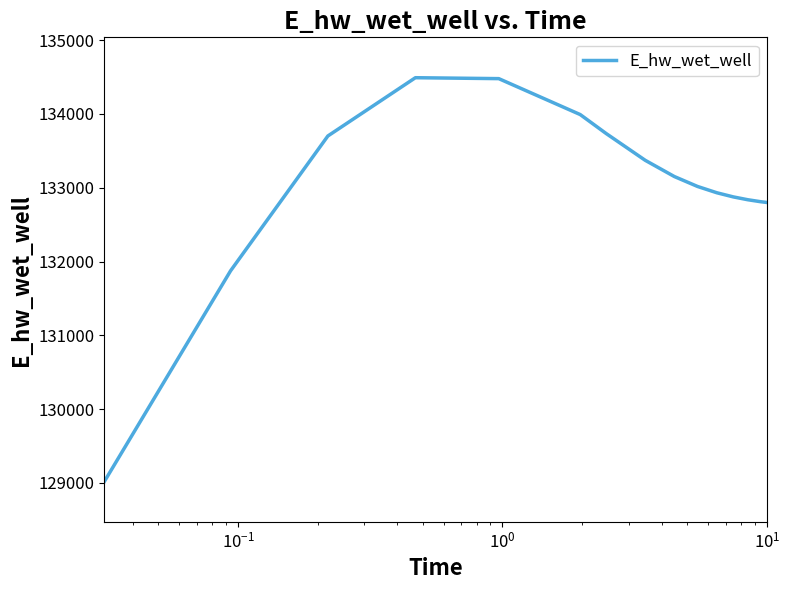

What is the minimum value shown in the chart?

129019.3